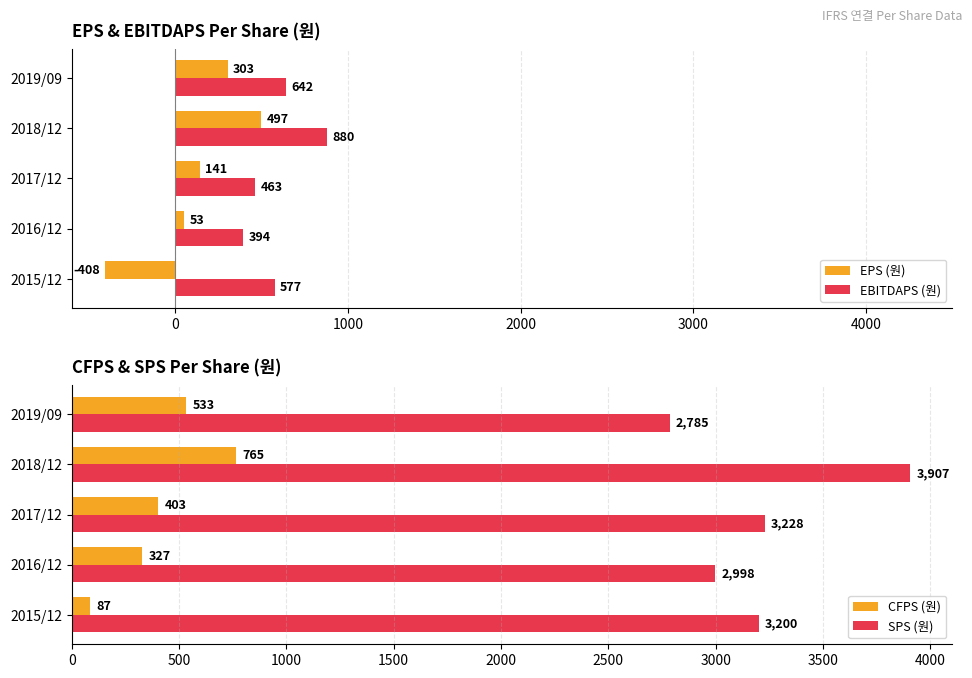

List the labels in order of EBITDAPS (원) value, smallest first.

2016/12, 2017/12, 2015/12, 2019/09, 2018/12